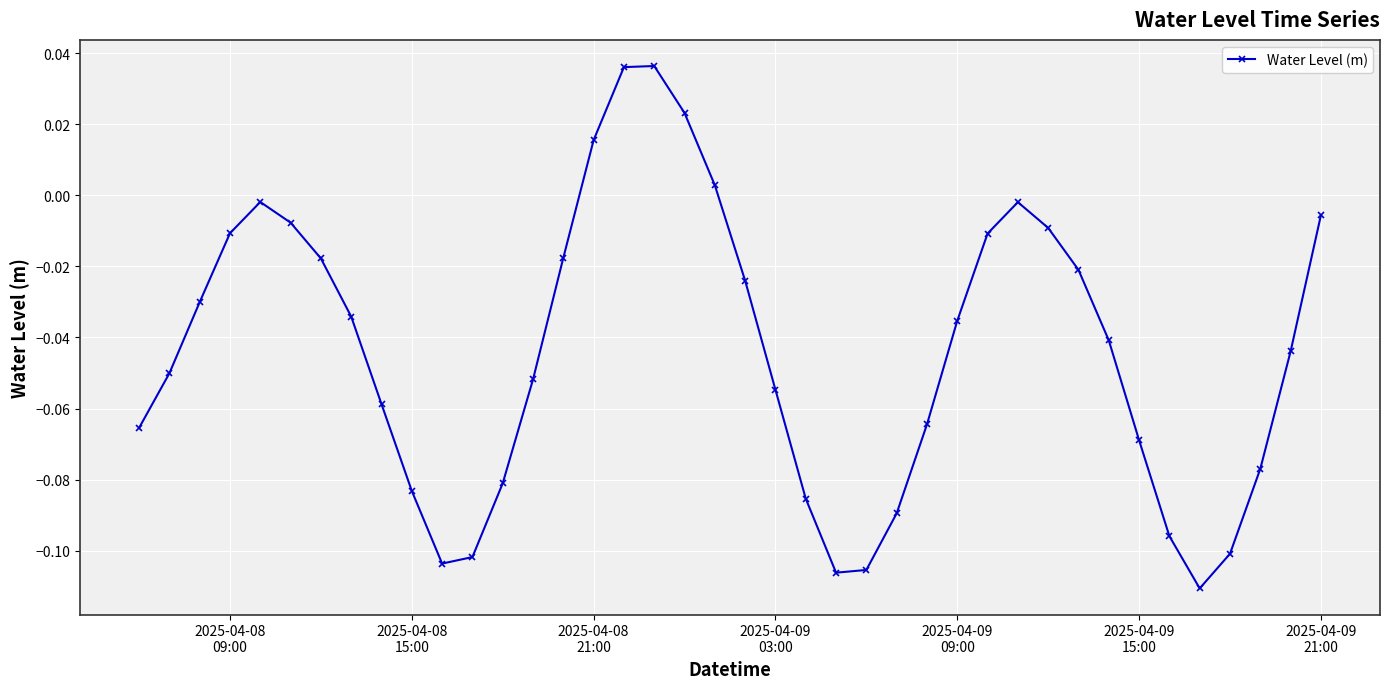

How many negative values are there?

35